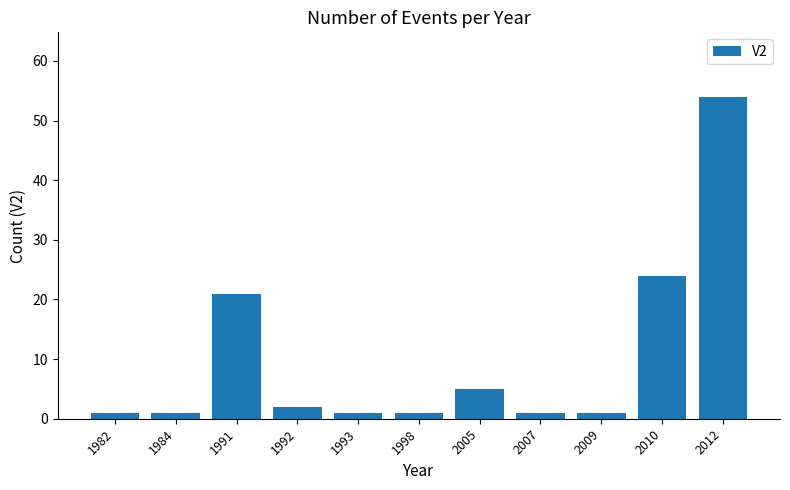

The chart shows a value of 15 at 1991. True or false?

False